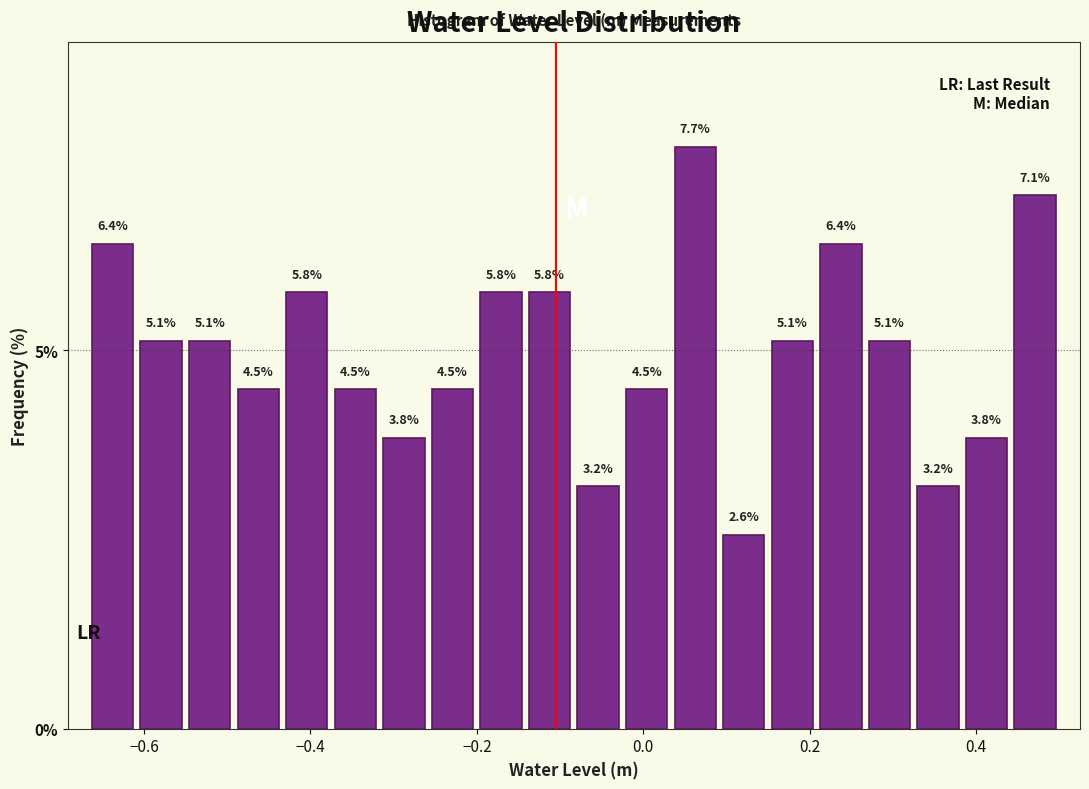

Read against the x-axis, roughly where is the centre of the tallest bar?

0.06